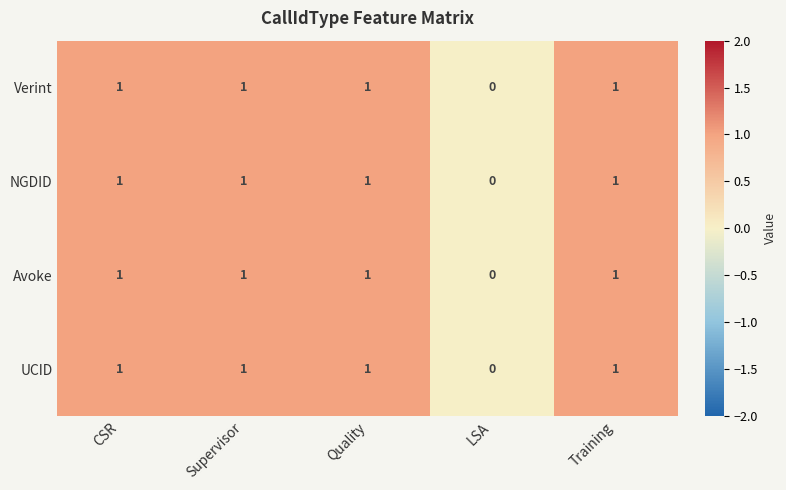

What is the sum of all NGDID values?

4